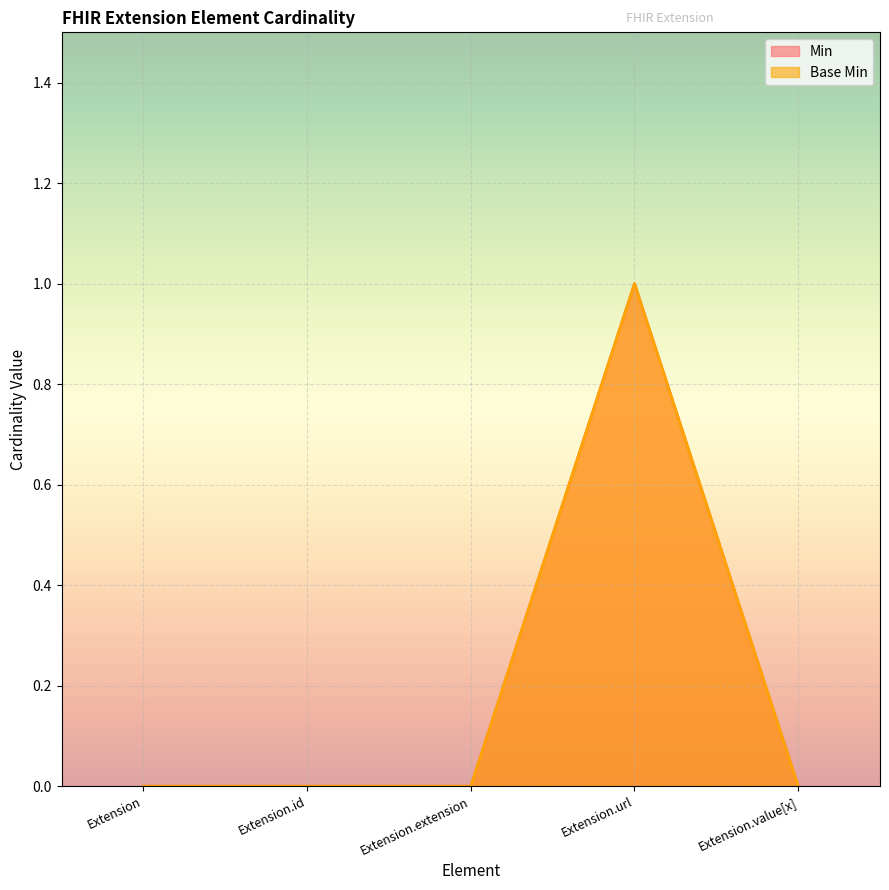

What is the label of the 3rd point from the right?

Extension.extension